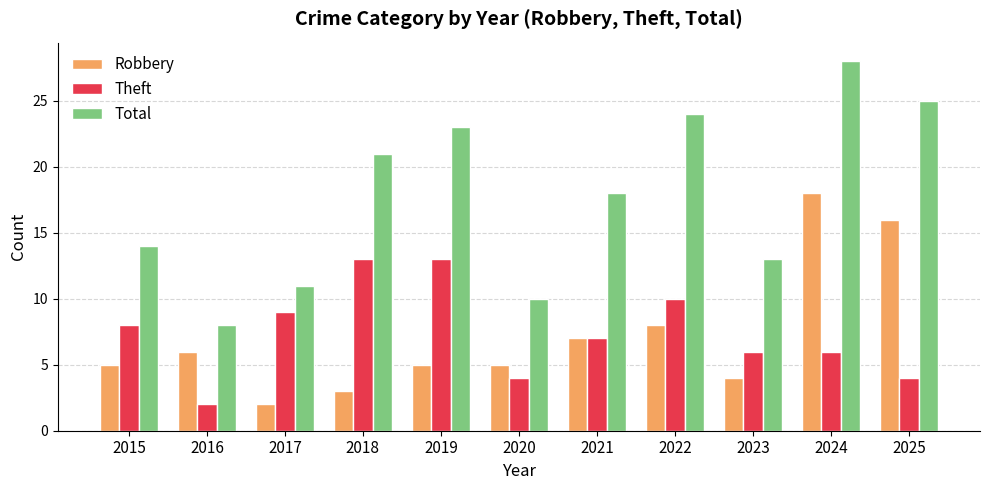

What is the value of the Total bar at the 1st from the left?

14